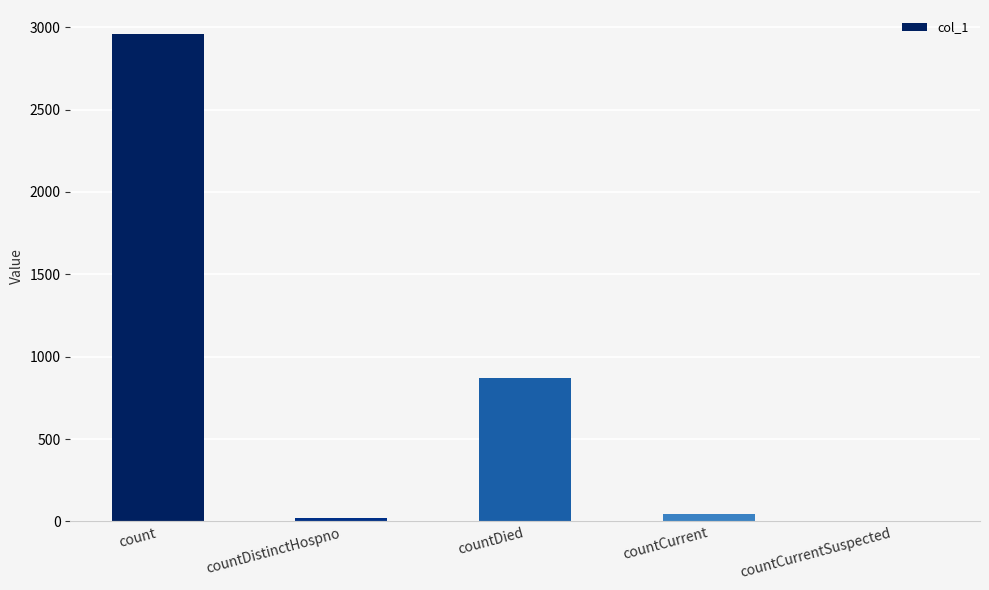

What is the sum of all values?

3893